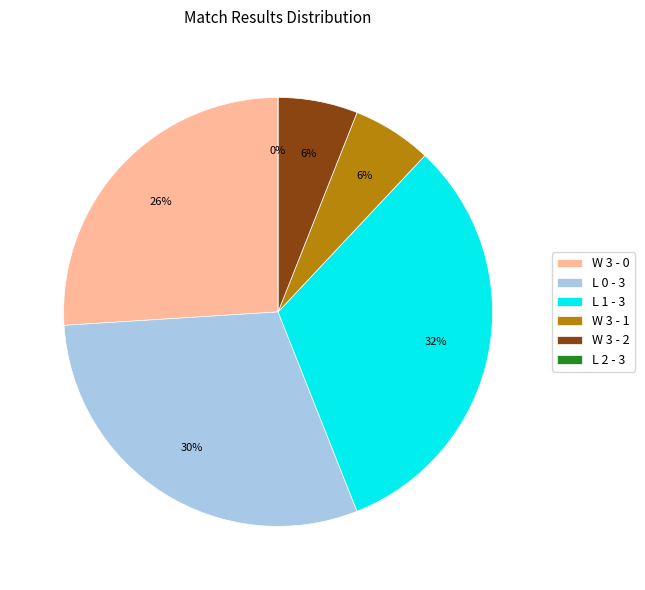

Count the number of slices in the pie.

6